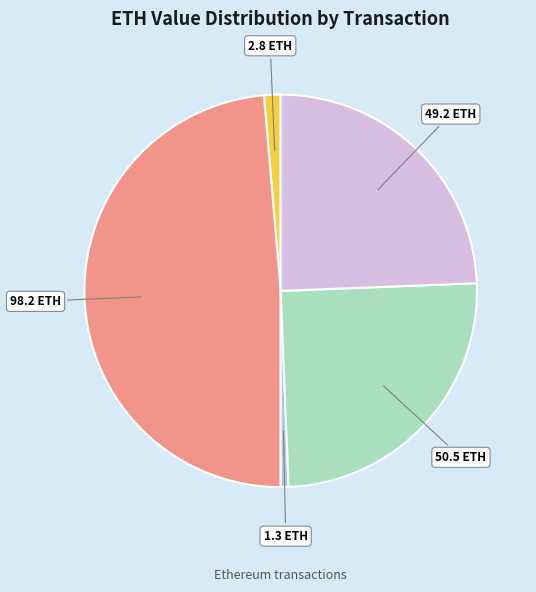

Does any single category account for the majority?

No